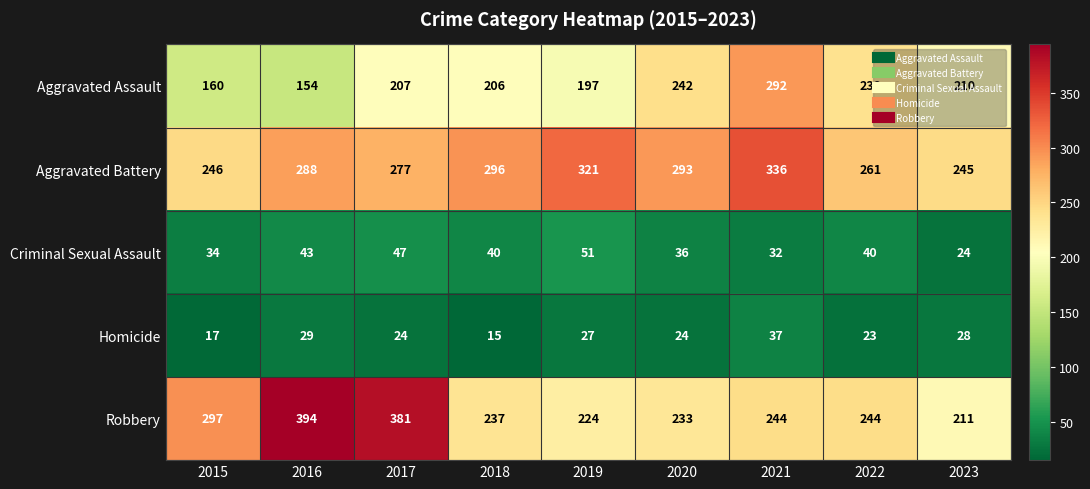

What is the difference between the maximum and minimum values in the Aggravated Battery series?

91